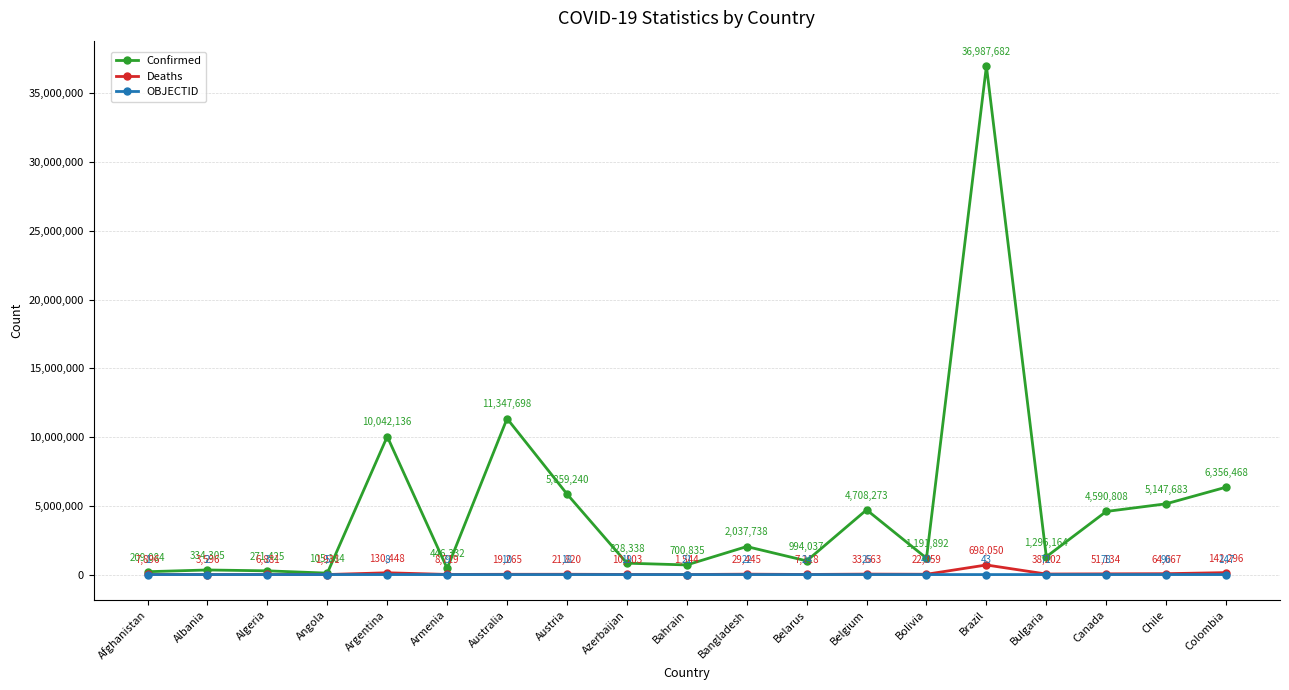

True or false: OBJECTID and Confirmed cross at least once.

False